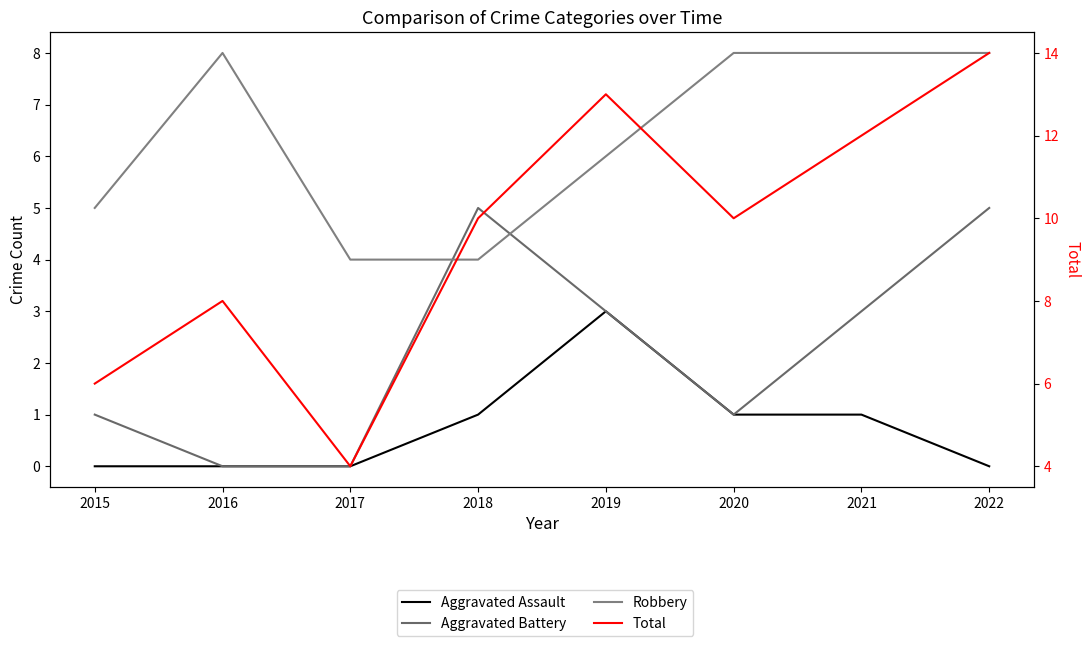

At which label does Total reach its peak?

2022